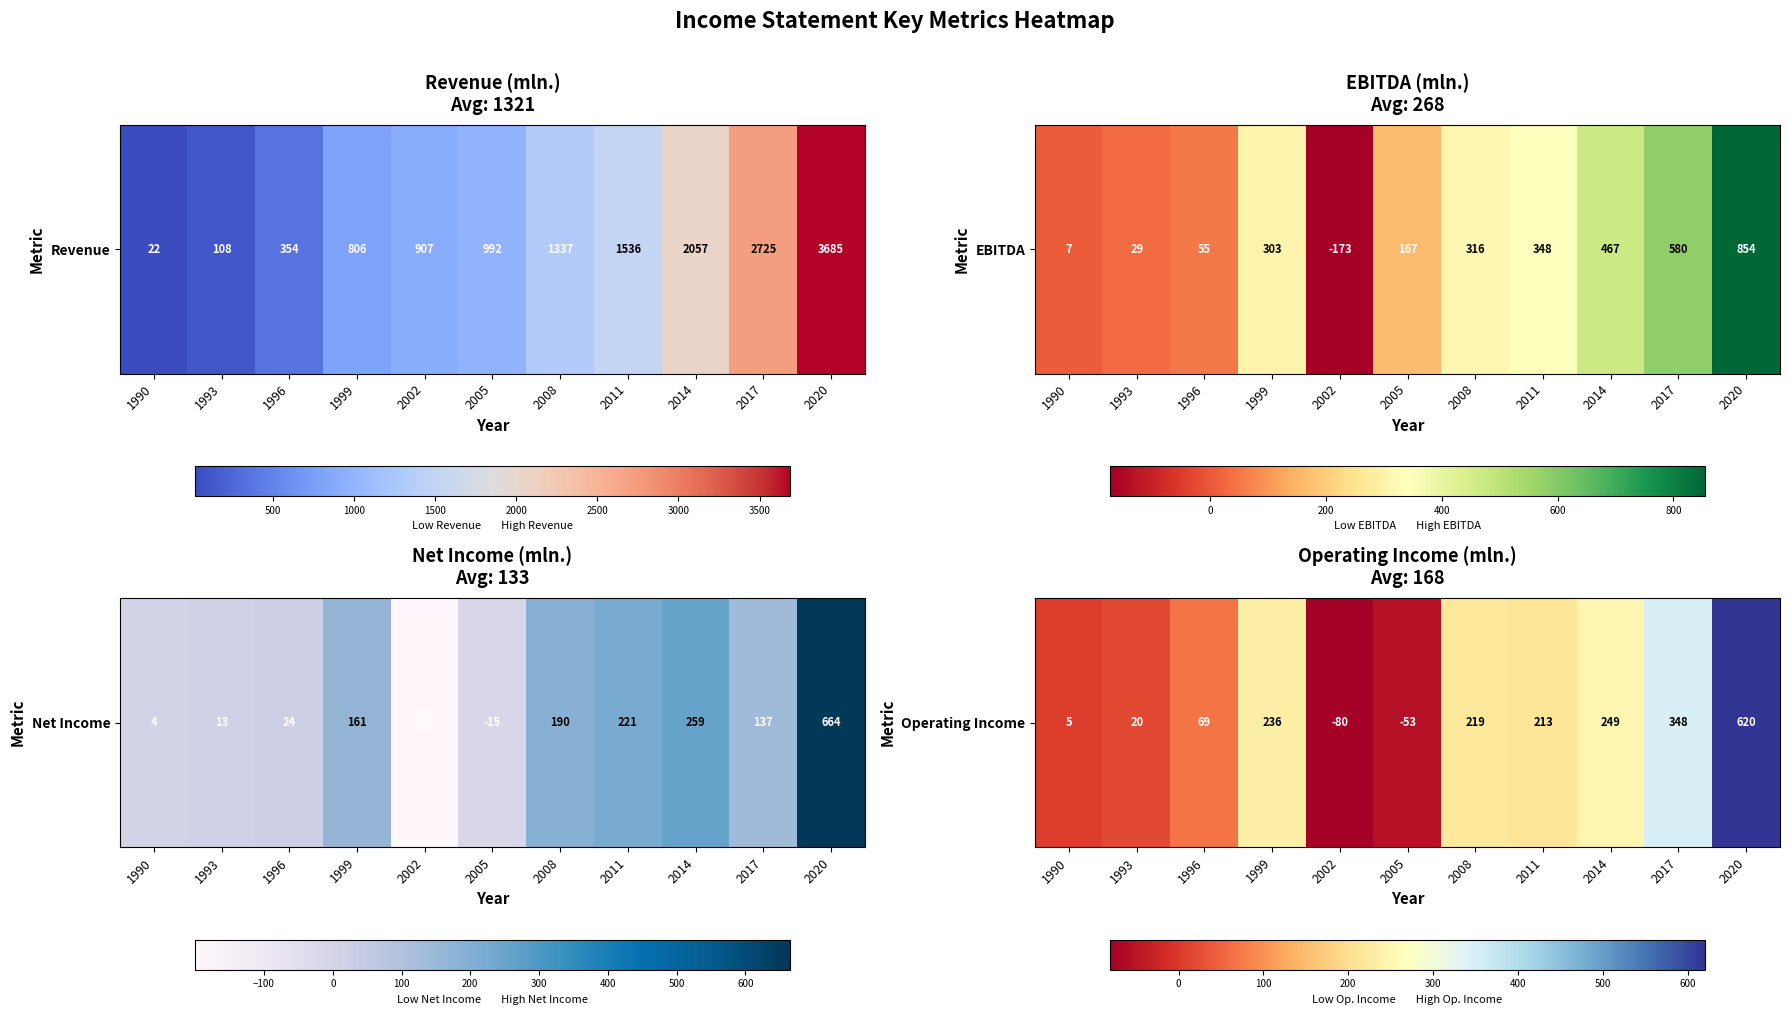

What is the sum of the values at 2011 and 2014?

461.6